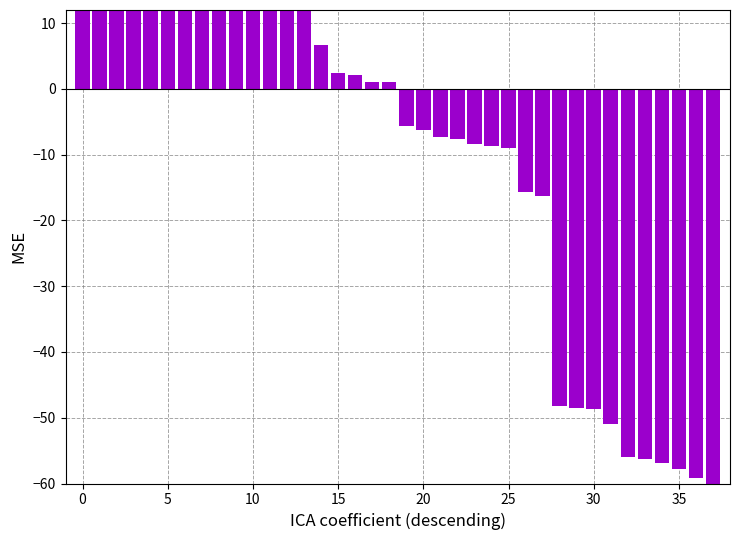

Is it true that the value at 17 is 1.1?

True